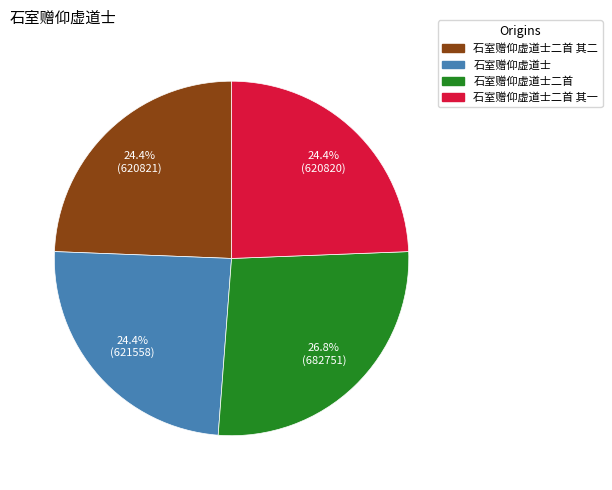

Is there a majority slice in this chart?

No